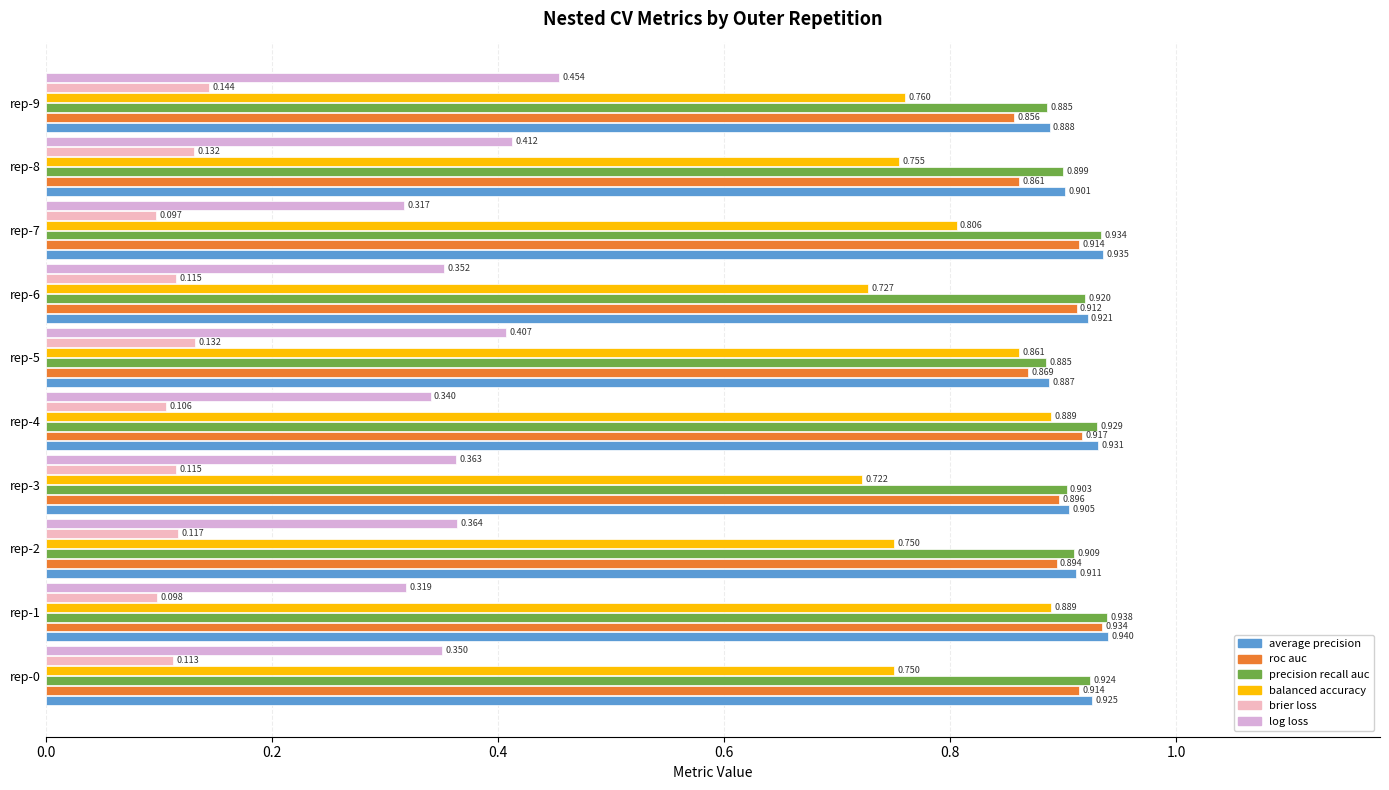

How many data points does each series have?

10